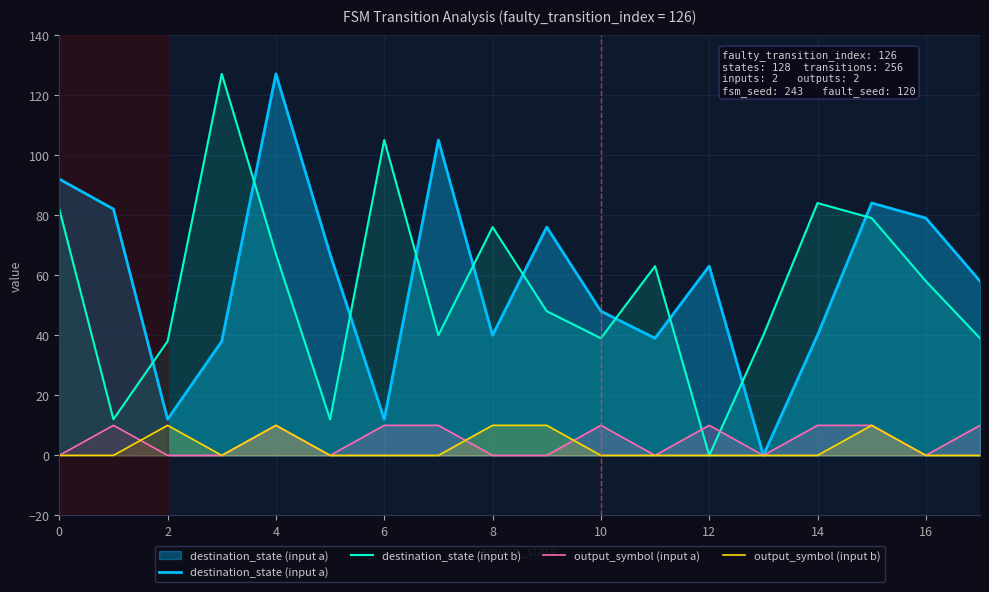

Between 12 and 10, which is larger?

12